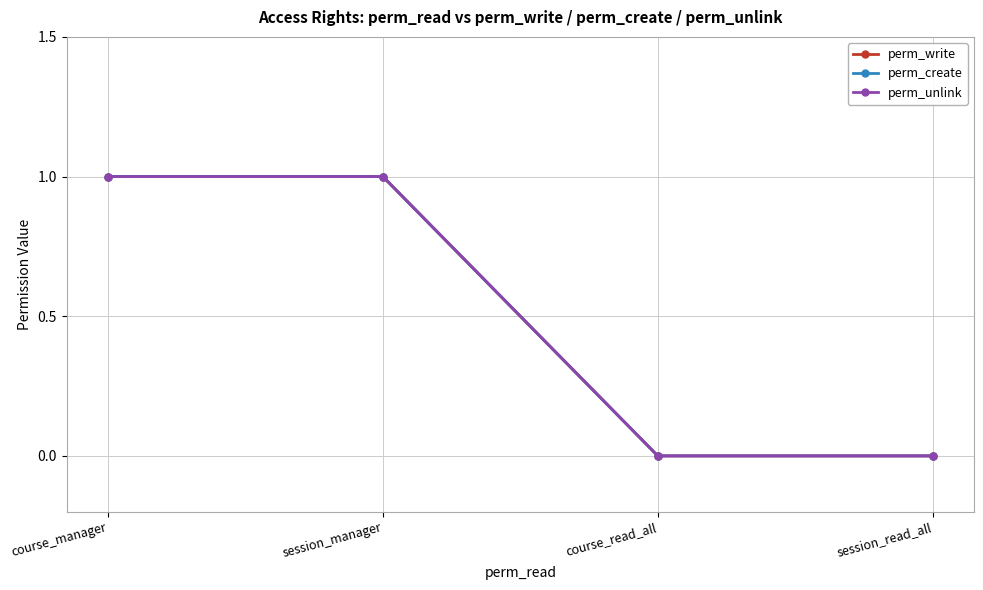

Which category has the highest value in the perm_write series?

course_manager